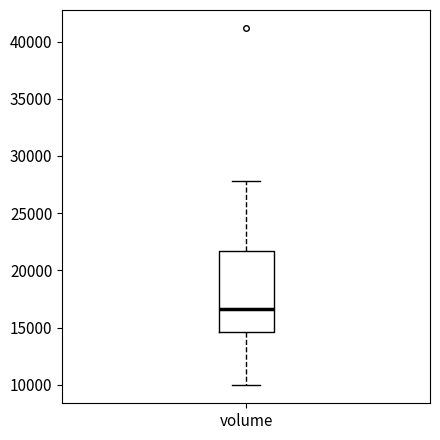

Where is the upper edge of the box for volume on the y-axis? The values are not printed on the chart, so give them approximately, as read against the axis.

21500